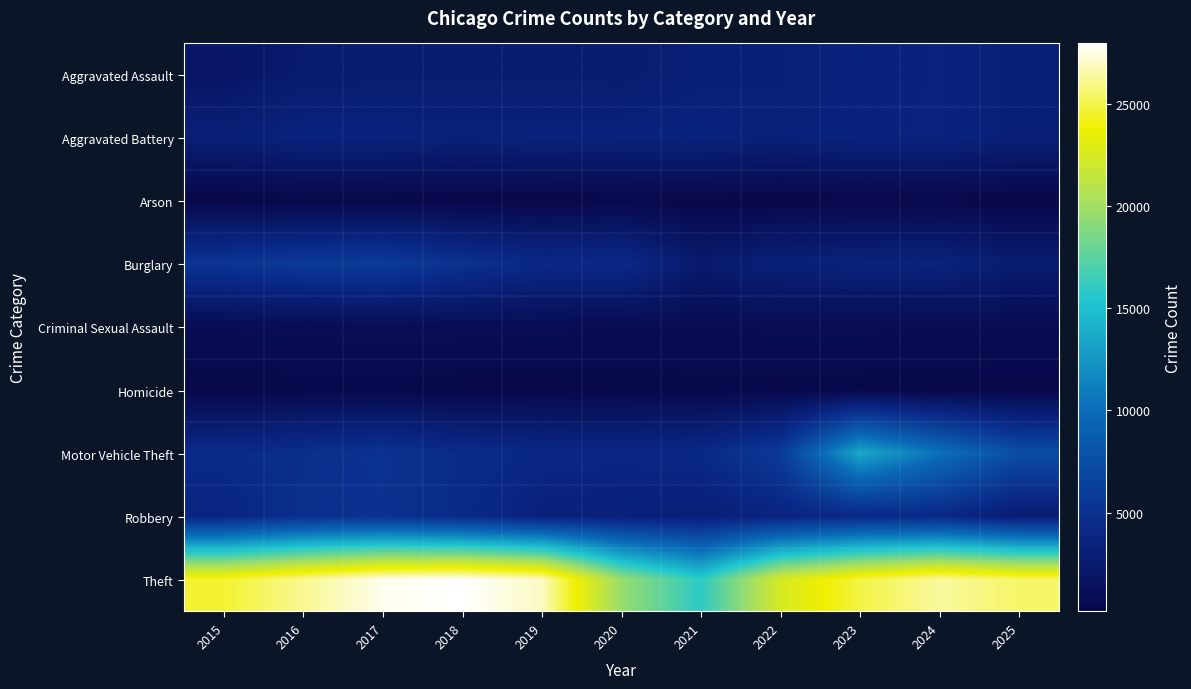

At 2019, list the series in order from largest to smallest.

Theft, Burglary, Motor Vehicle Theft, Aggravated Battery, Robbery, Aggravated Assault, Criminal Sexual Assault, Homicide, Arson